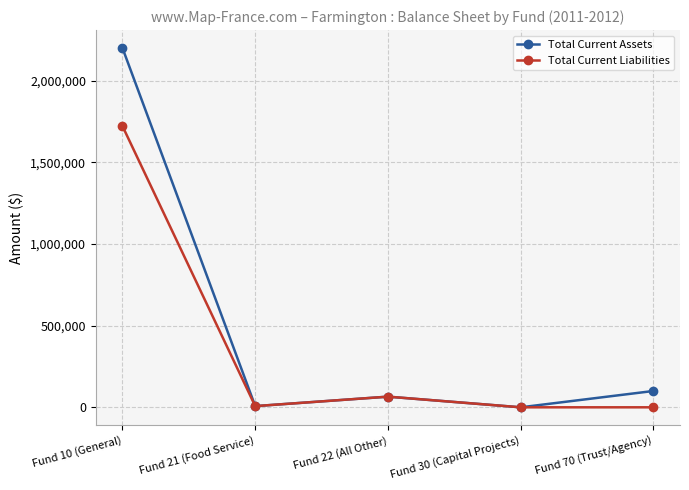

How many data points in Total Current Assets are above 65248?

3